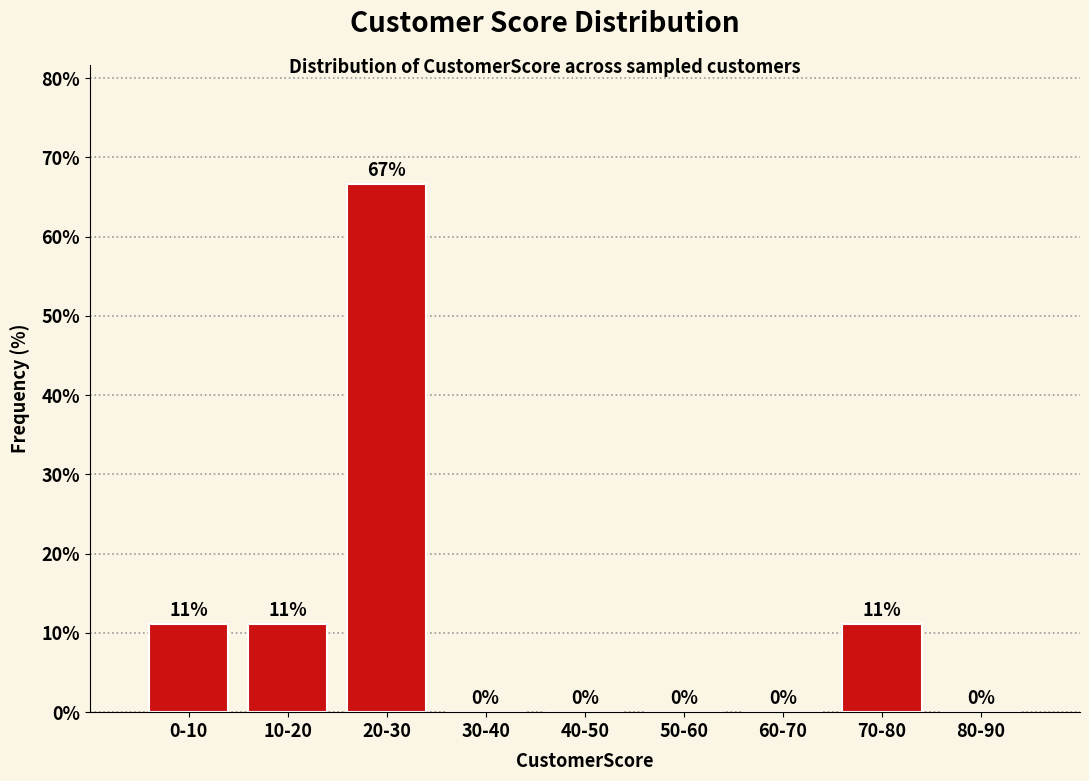

Which has a higher value, 30-40 or 20-30?

20-30